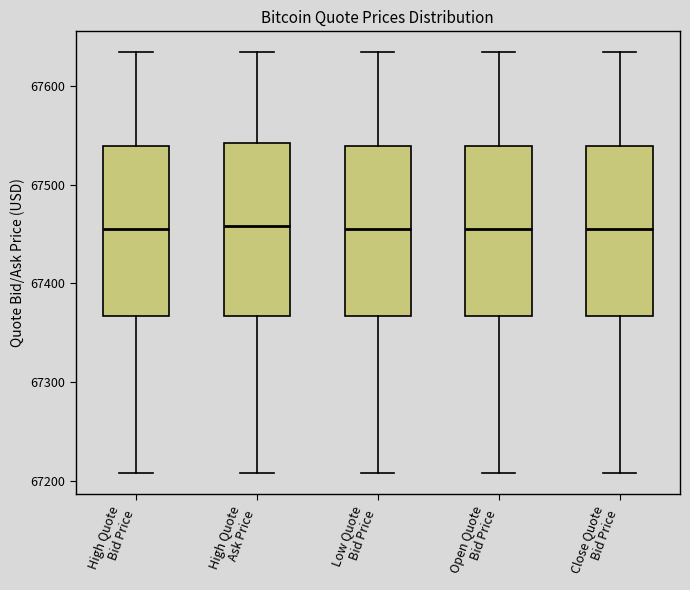

Reading left to right, read every box against the y-axis: the position of its median line, the range the box covers, and the ends of its whiskers. The values are not printed on the chart, so give them approximately, as read against the axis.

High Quote Bid Price: median 67450, box 67370 to 67540, whiskers 67210 to 67630
High Quote Ask Price: median 67460, box 67370 to 67540, whiskers 67210 to 67630
Low Quote Bid Price: median 67450, box 67370 to 67540, whiskers 67210 to 67630
Open Quote Bid Price: median 67450, box 67370 to 67540, whiskers 67210 to 67630
Close Quote Bid Price: median 67450, box 67370 to 67540, whiskers 67210 to 67630